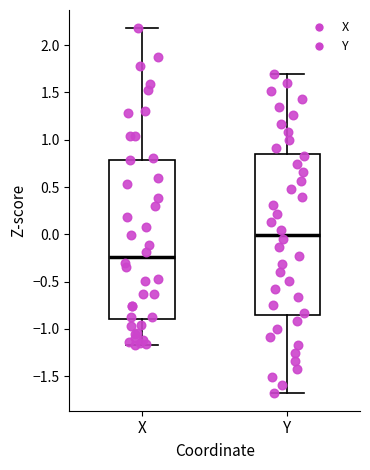

Reading left to right, transcribe this box plot: for each box, give where its median line is, the range the box spans, and where its two whiskers end, as read against the y-axis. The values are not printed on the chart, so give them approximately, as read against the axis.

X: median -0.25, box -0.90 to 0.80, whiskers -1.15 to 2.20
Y: median 0.00, box -0.85 to 0.85, whiskers -1.65 to 1.70